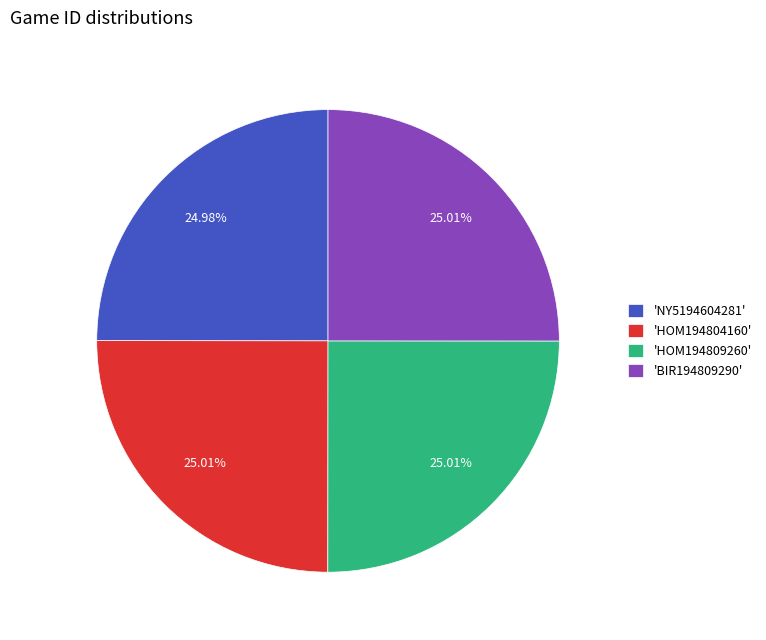

Approximately how many times larger is the value at 'HOM194809260' compared to 'BIR194809290'?

1.0